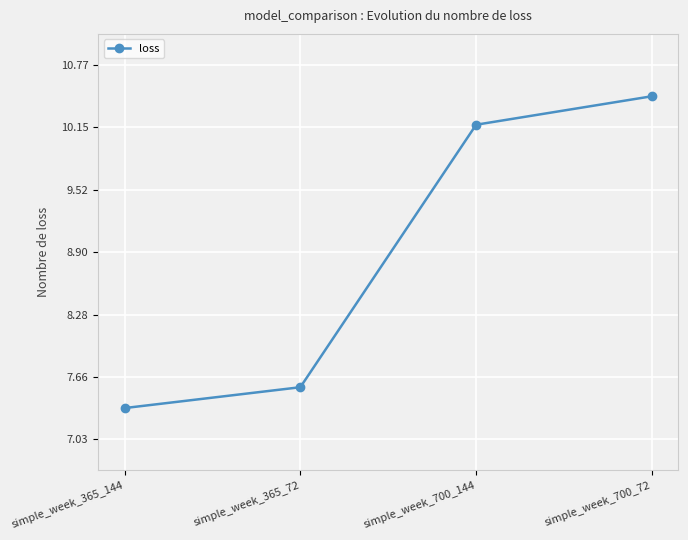

The chart shows a value of 10.2 at simple_week_700_144. True or false?

True